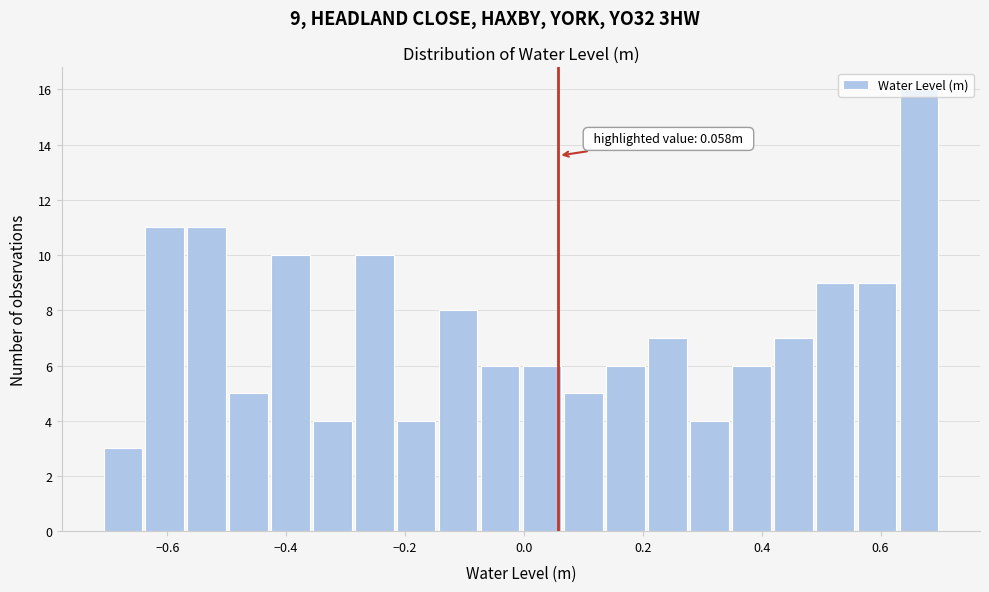

Read against the x-axis, roughly where is the centre of the tallest bar?

0.66